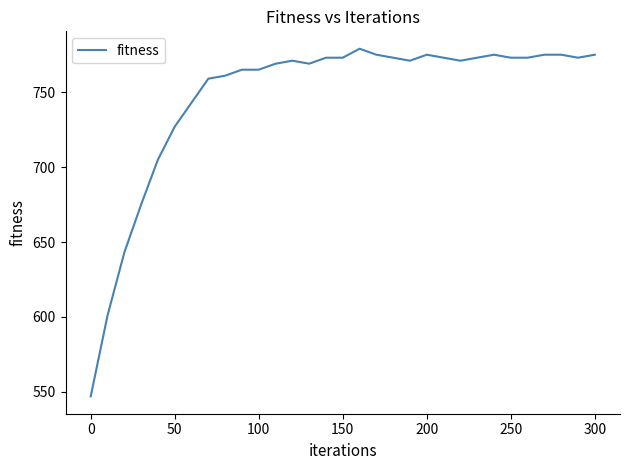

What is the greatest value displayed?

779